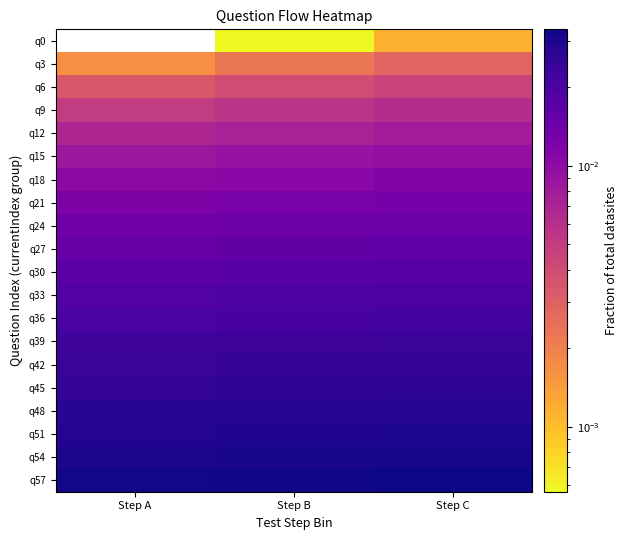

How many categories are shown in the chart?

3